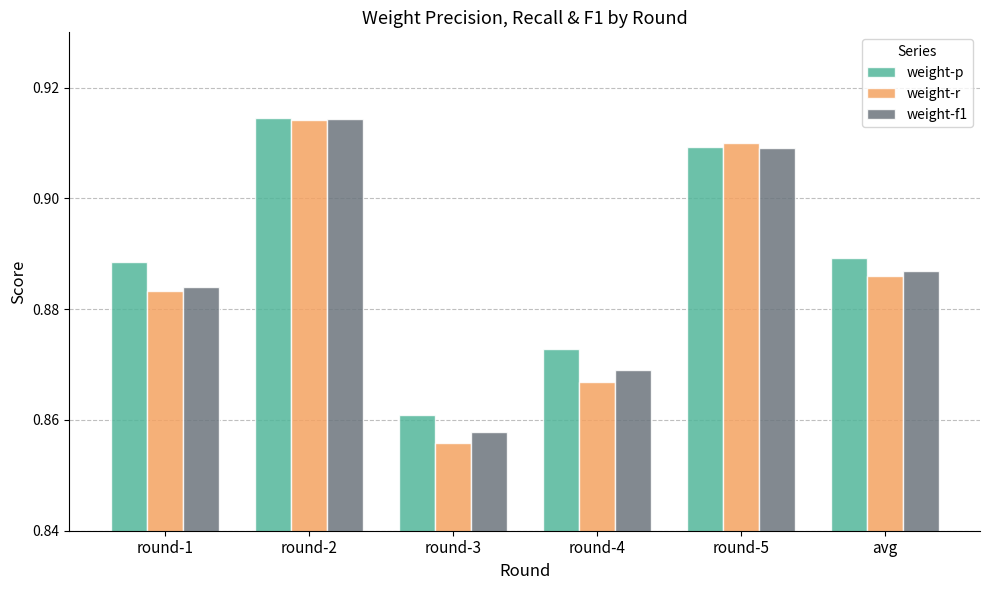

List the labels in order of weight-f1 value, smallest first.

round-3, round-4, round-1, avg, round-5, round-2